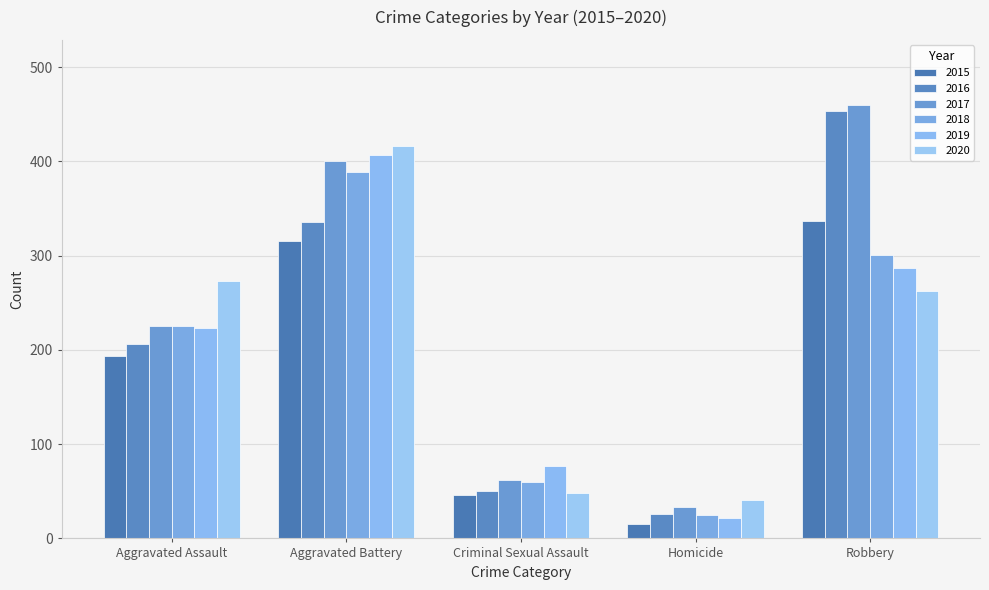

At which label is 2019 closest to 214?

Aggravated Assault